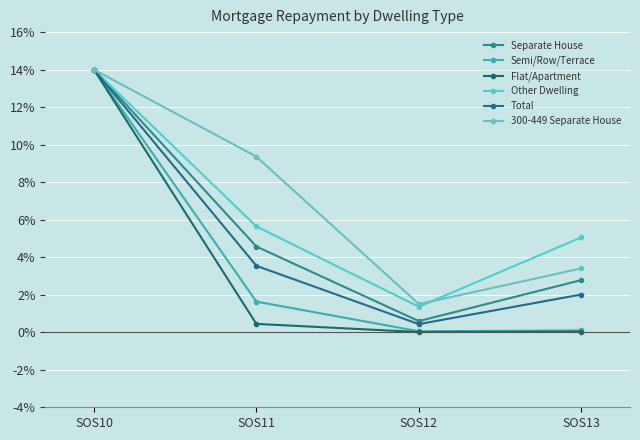

What is the minimum value for Separate House?

0.6